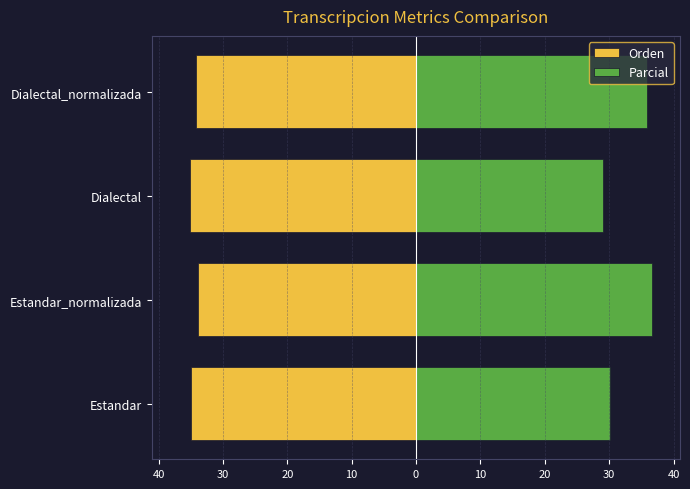

Does the chart contain any negative values?

Yes